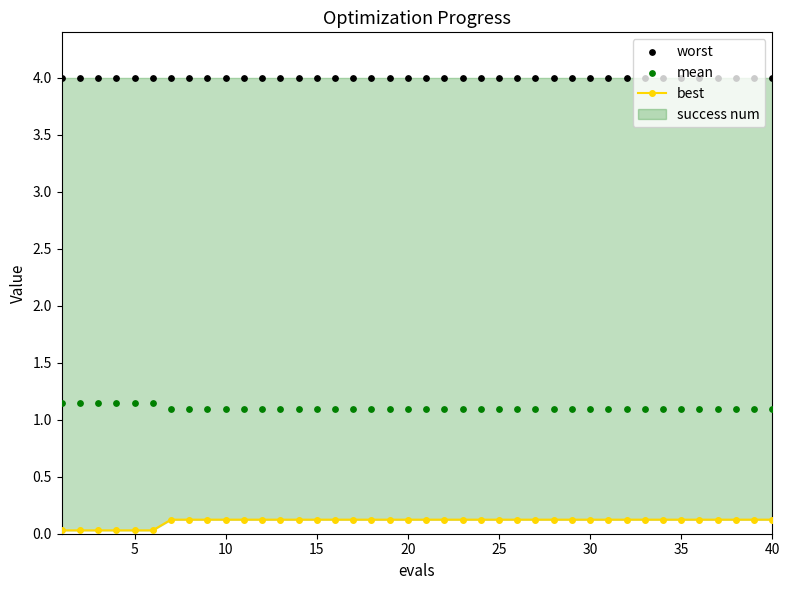

Which series has the largest total across all categories?

worst